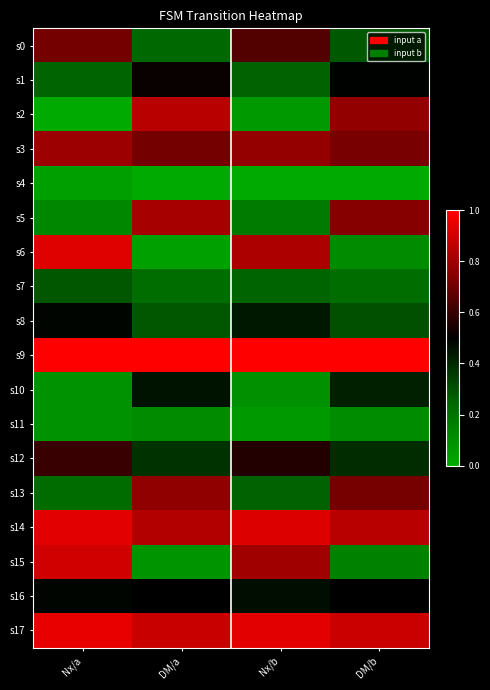

What is the difference between the highest and lowest values at Nx/b?

1.0